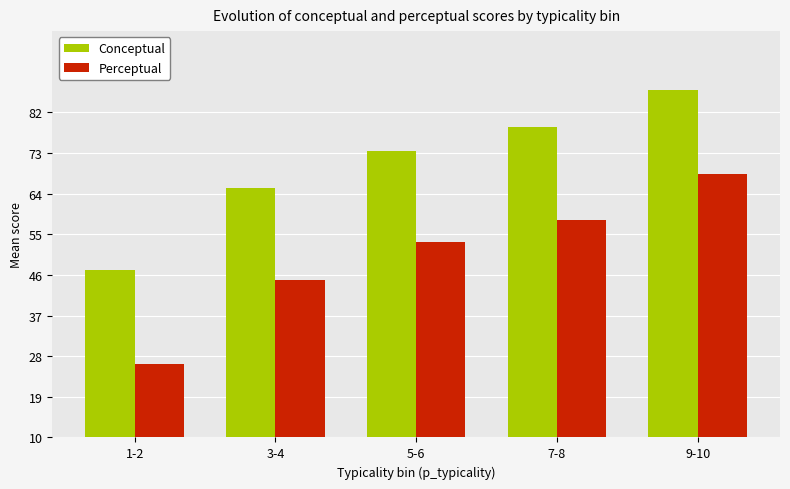

Are the bars horizontal?

No